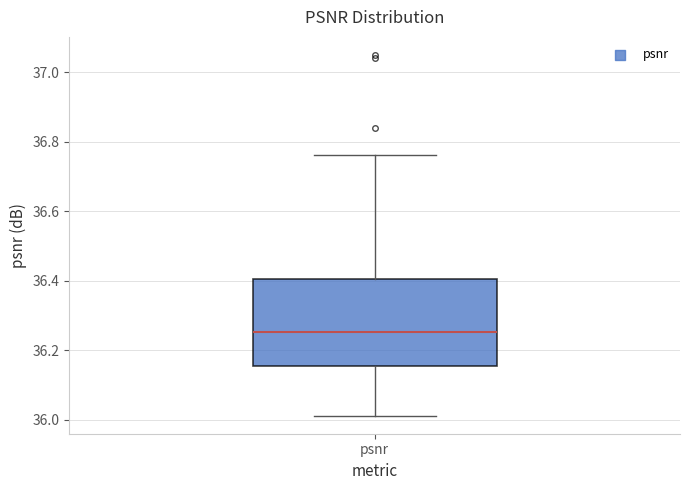

Read this box plot against the y-axis: the position of the median line, the range covered by the box, and the ends of both whiskers. The values are not printed on the chart, so give them approximately, as read against the axis.

median 36.26, box 36.16 to 36.40, whiskers 36.02 to 36.76